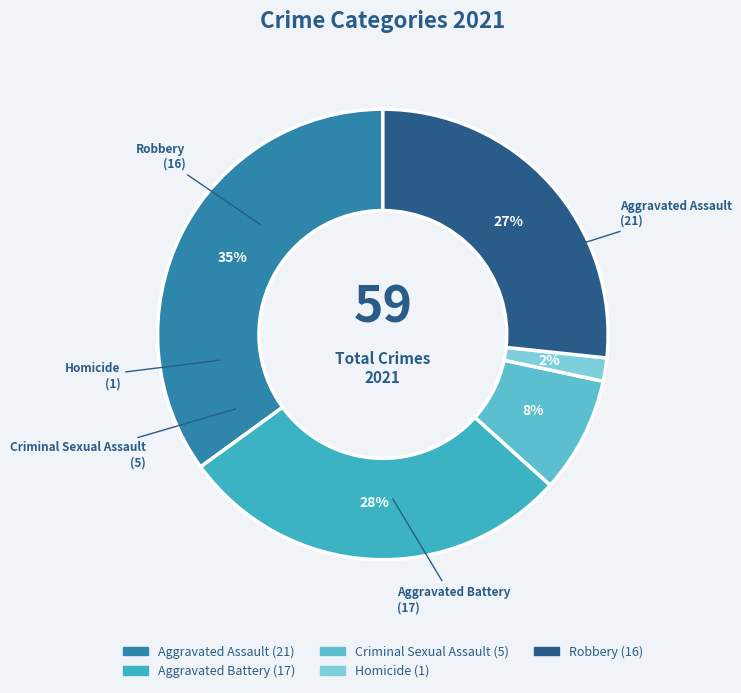

To the nearest percent, what percentage of the pie is Criminal Sexual Assault?

8%